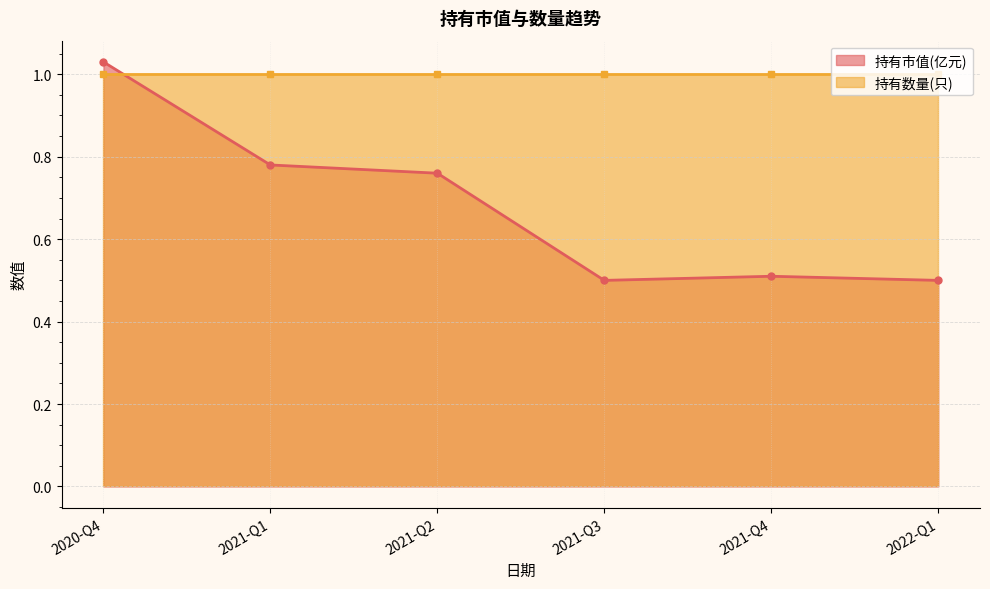

True or false: 持有数量(只) has more than 1 interior local peaks.

False